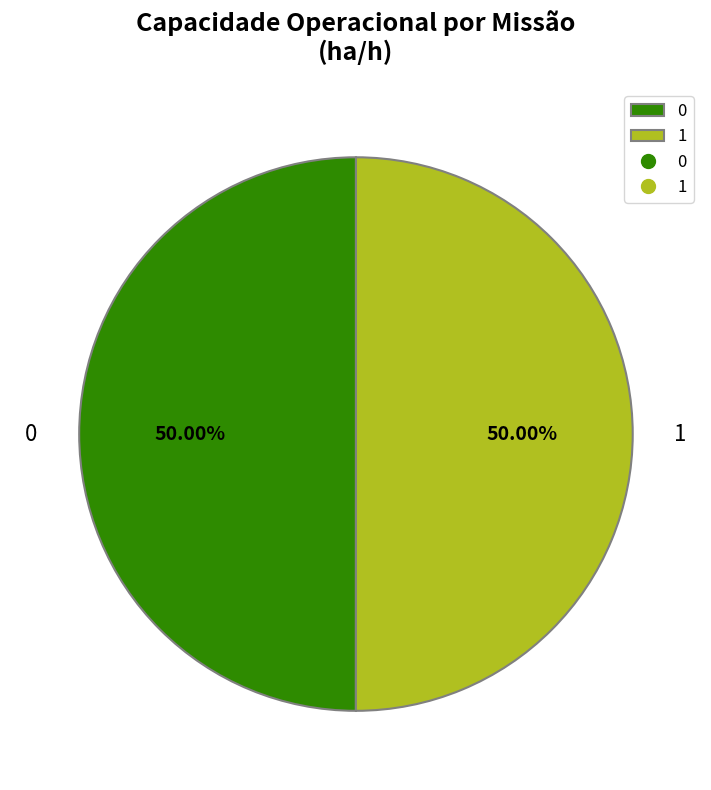

How many segments does this pie chart have?

2